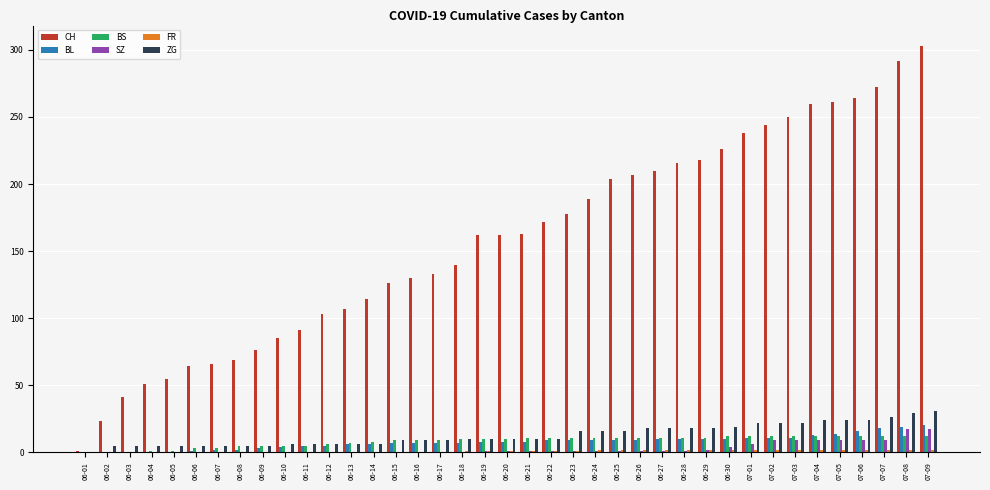

What value does the BS series have at 06-18?

10